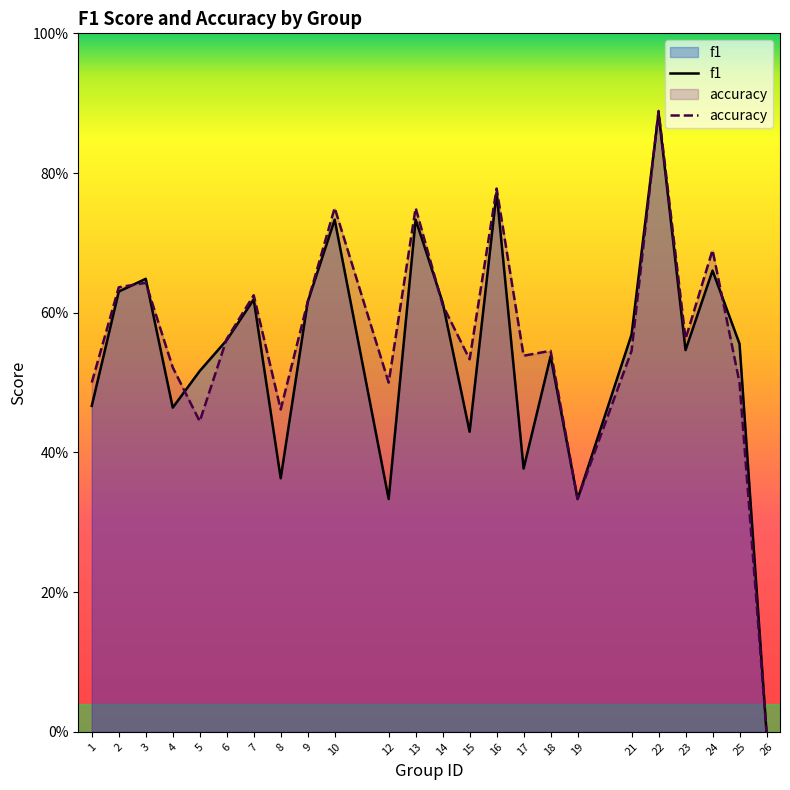

How many distinct data groups are displayed?

2